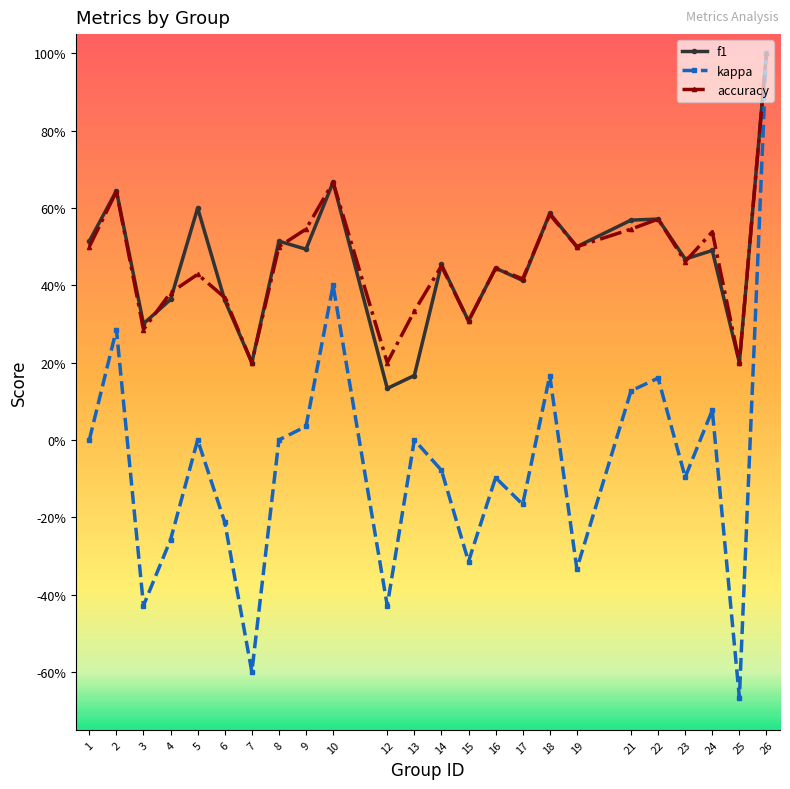

What are all the series names shown in the legend?

f1, kappa, accuracy